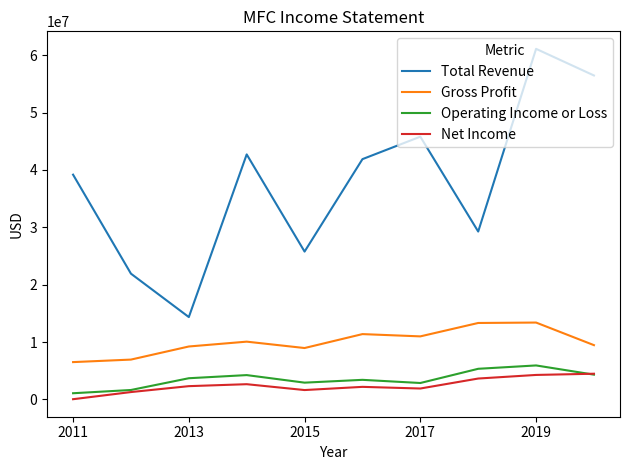

What is the difference between the maximum and minimum values in the Total Revenue series?

46745500